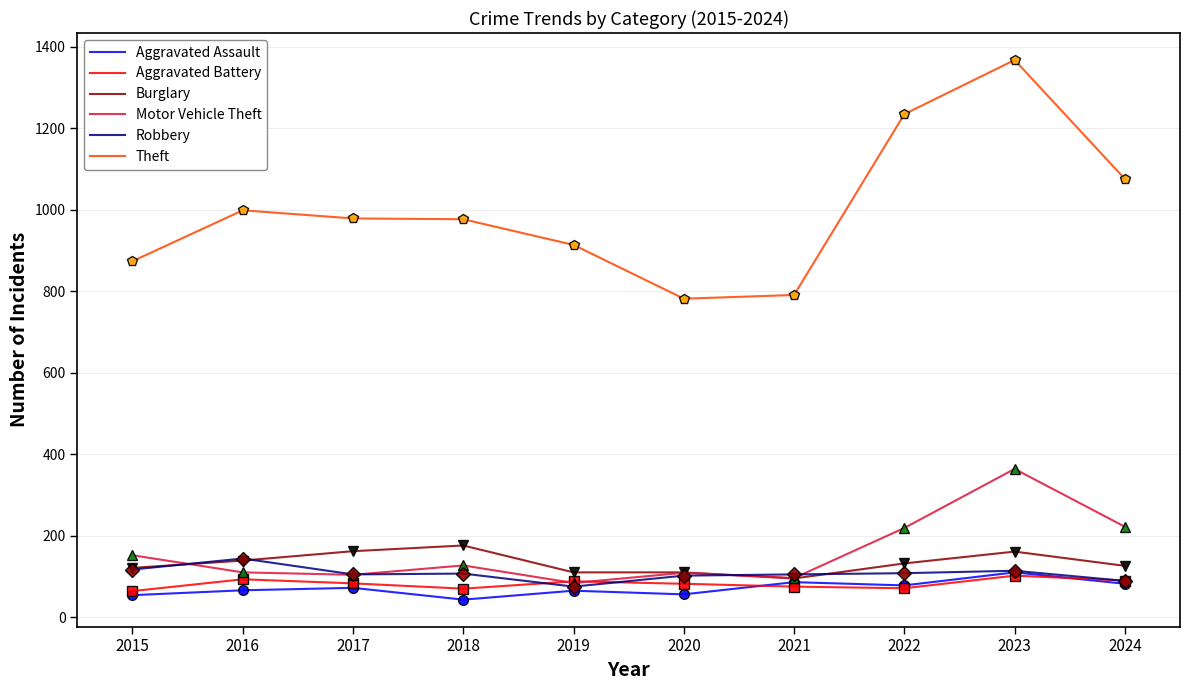

Is it true that Burglary equals 52 at 2016?

False